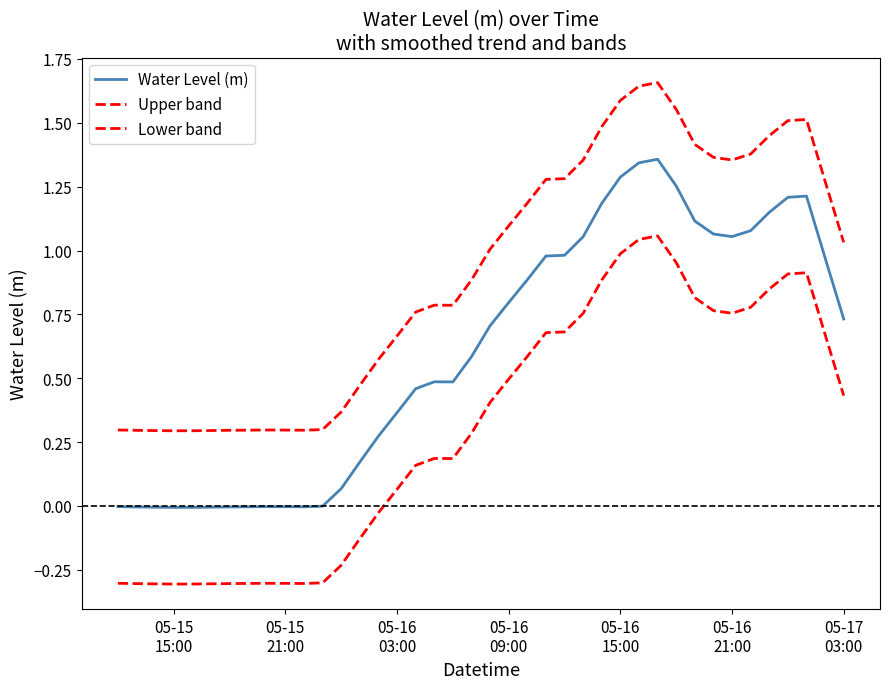

Does the chart display data point markers on the line(s)?

No